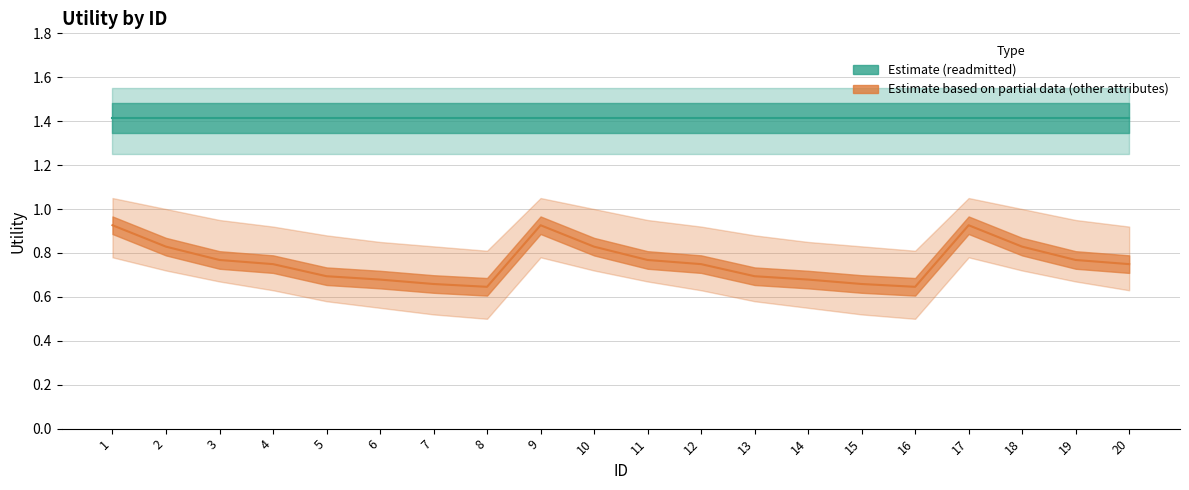

Which category has the highest value across all series?

1